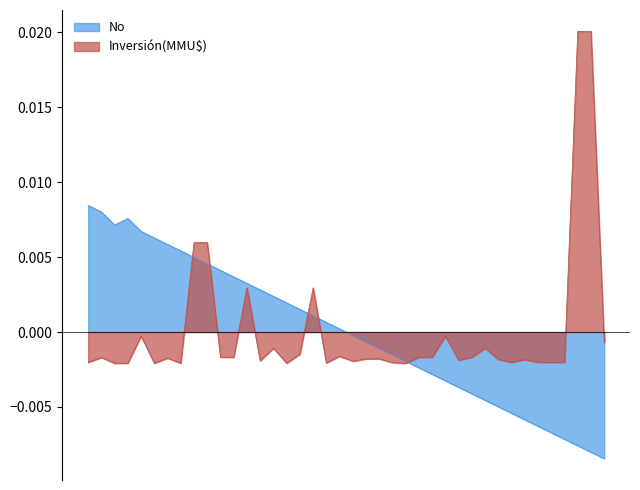

True or false: Inversión(MMU$) has a value of -0.0 at 2002-06-18.

False